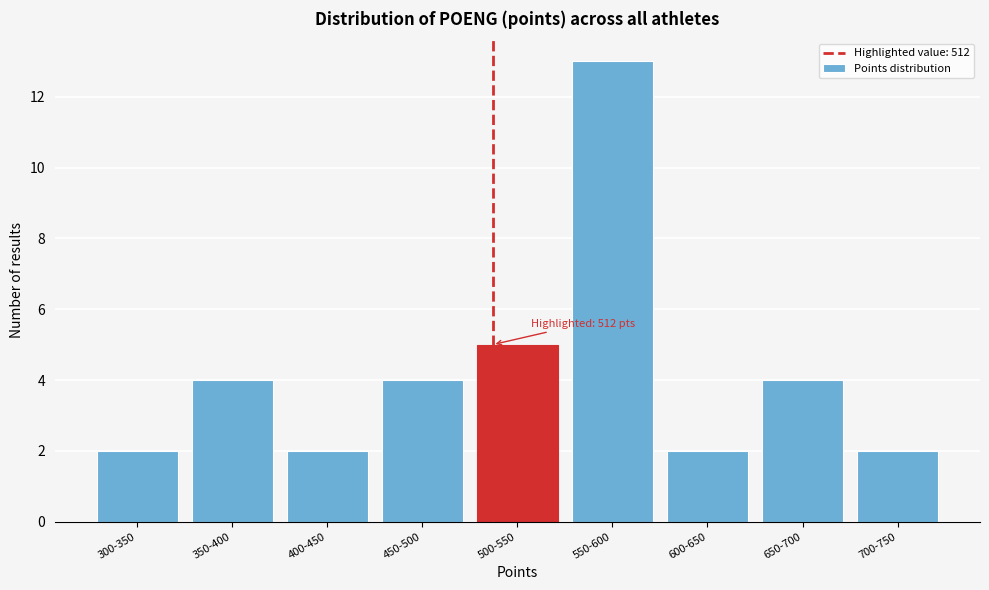

Reading left to right, list all the values displayed in this chart.

300-350=2	350-400=4	400-450=2	450-500=4	500-550=5	550-600=13	600-650=2	650-700=4	700-750=2